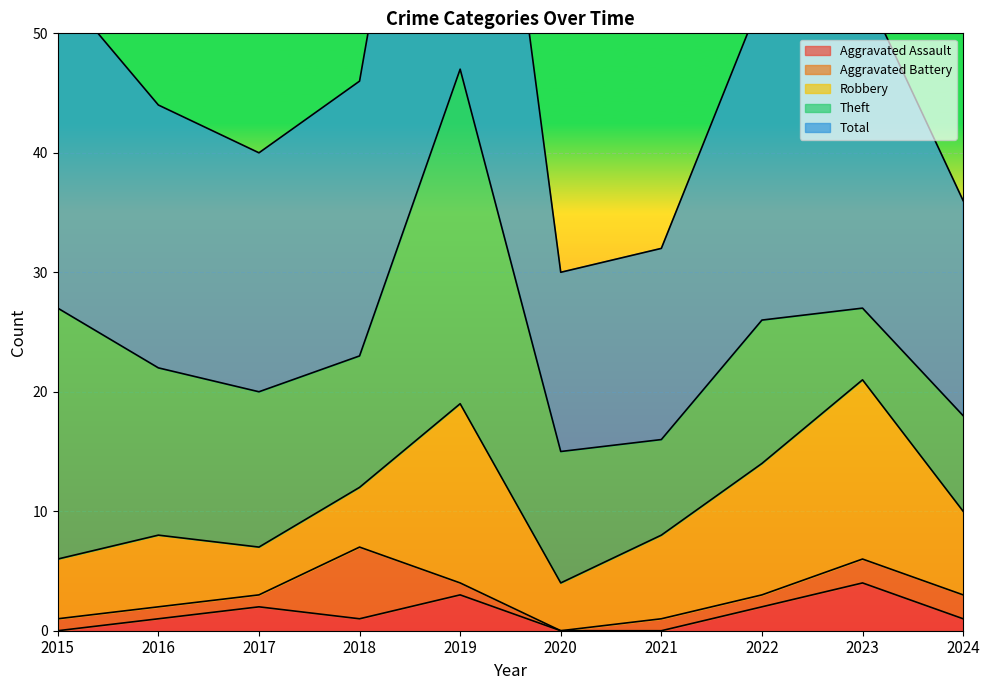

Reading right to left, transcribe all the data shown in this chart.

Aggravated Assault: 1	4	2	0	0	3	1	2	1	0
Aggravated Battery: 2	2	1	1	0	1	6	1	1	1
Robbery: 7	15	11	7	4	15	5	4	6	5
Theft: 8	6	12	8	11	28	11	13	14	21
Total: 18	27	27	16	15	47	23	20	22	27